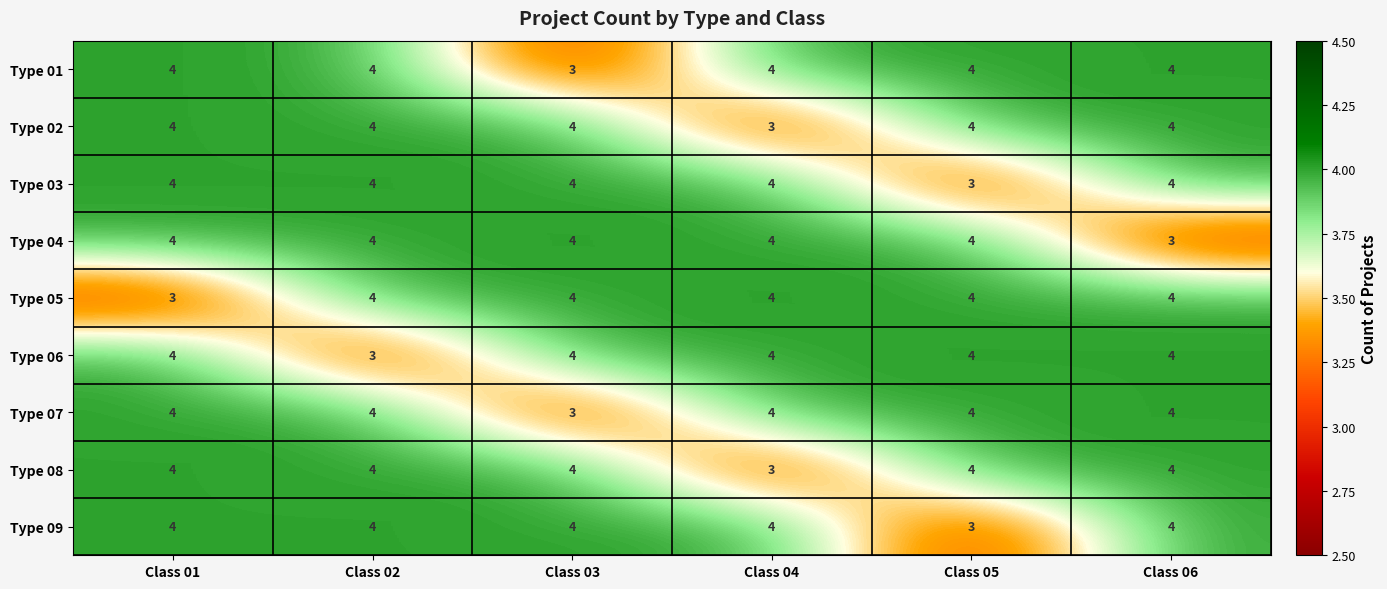

What is the sum of the Type 06 values at Class 01 and Class 06?

8